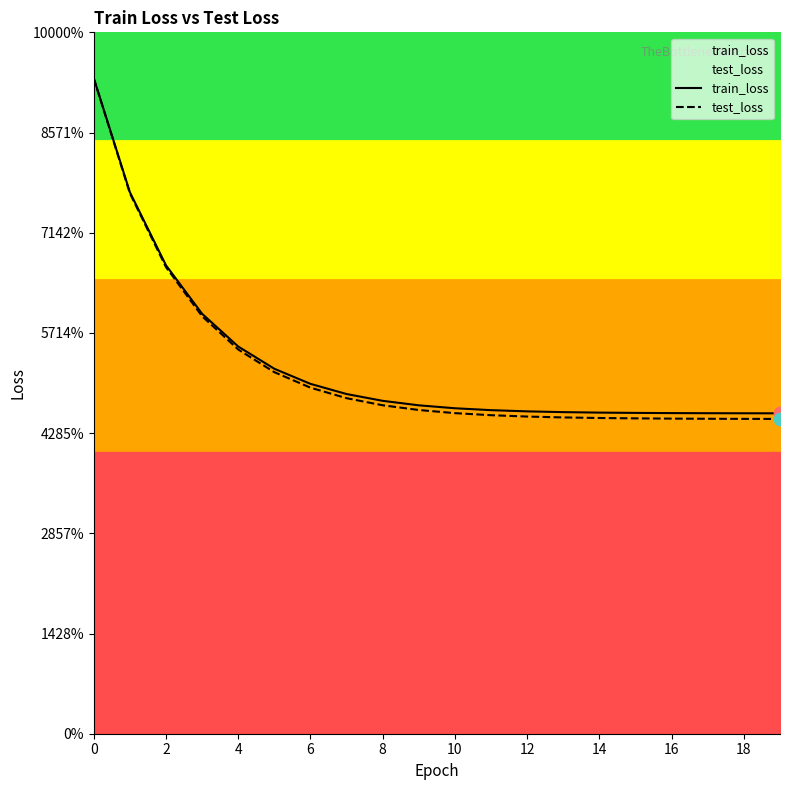

Which series has the largest total across all categories?

train_loss